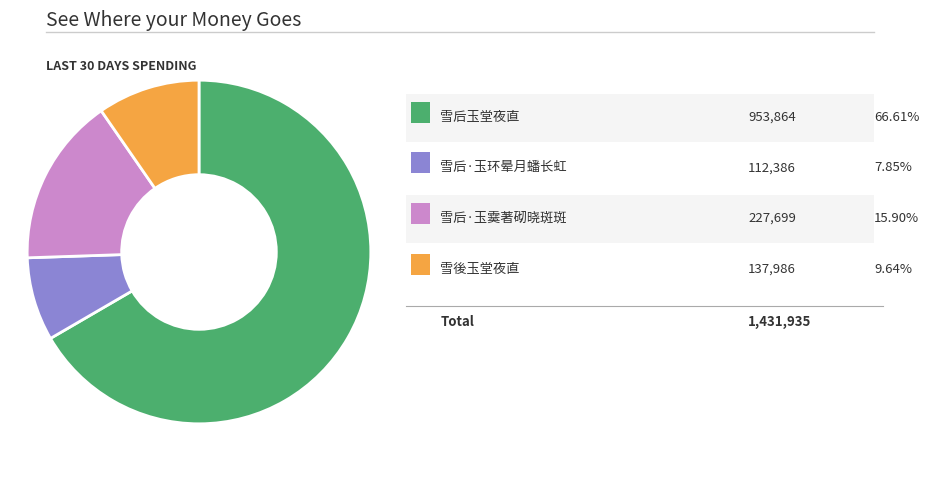

Does any single category account for the majority?

Yes